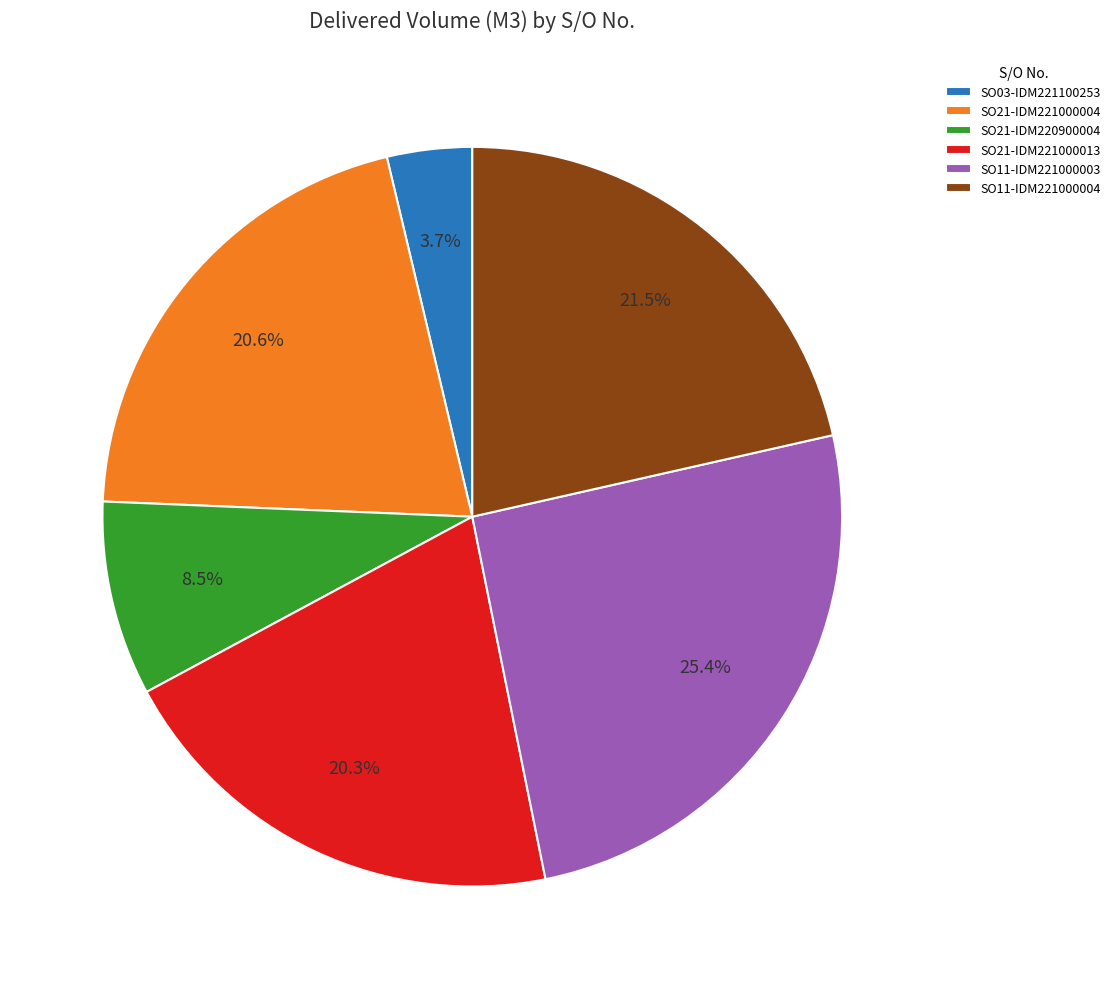

What is the smallest slice in the pie chart?

SO03-IDM221100253